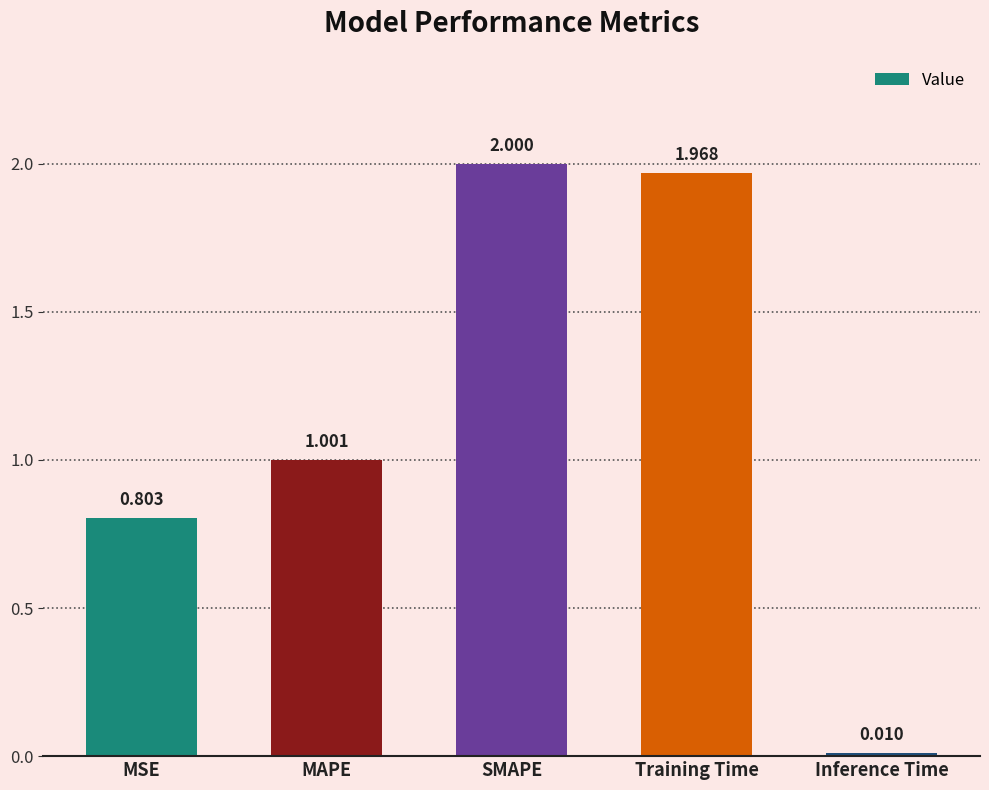

Which has a higher value, SMAPE or MSE?

SMAPE